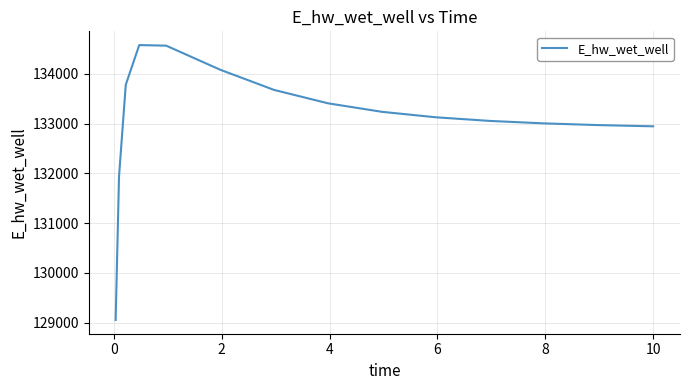

What is the difference between the maximum and minimum values?

5526.0